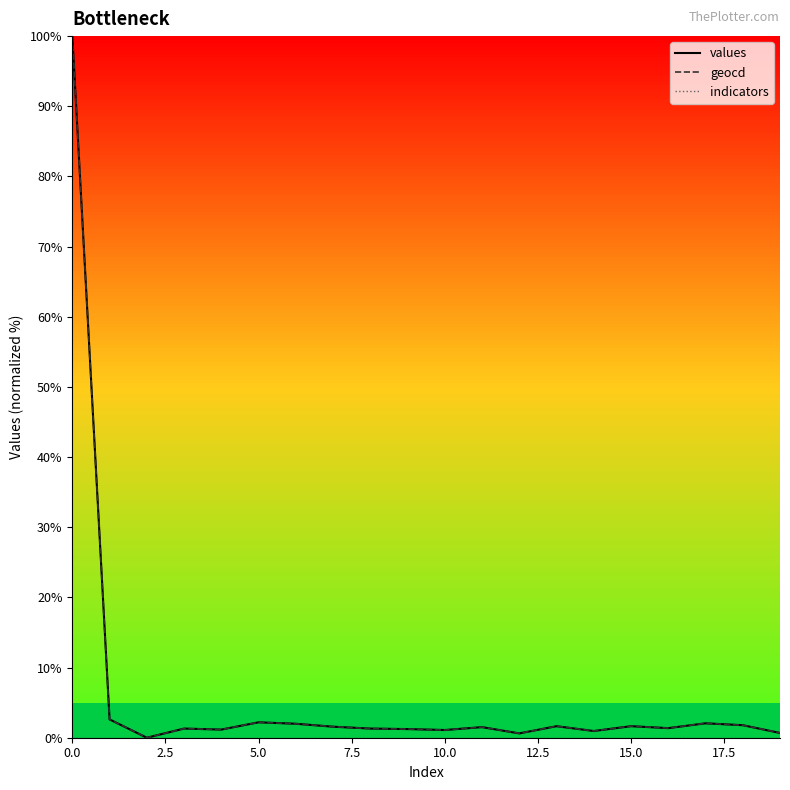

What is the sum of all geocd values?

126.8